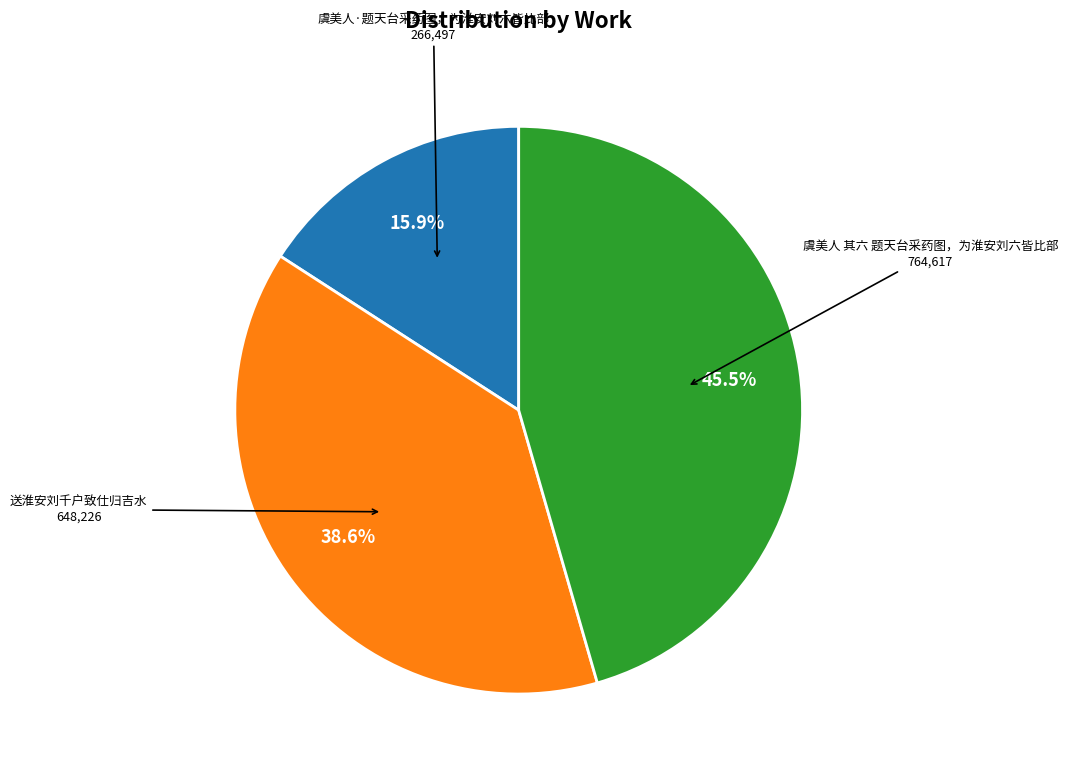

Is there a majority slice in this chart?

No